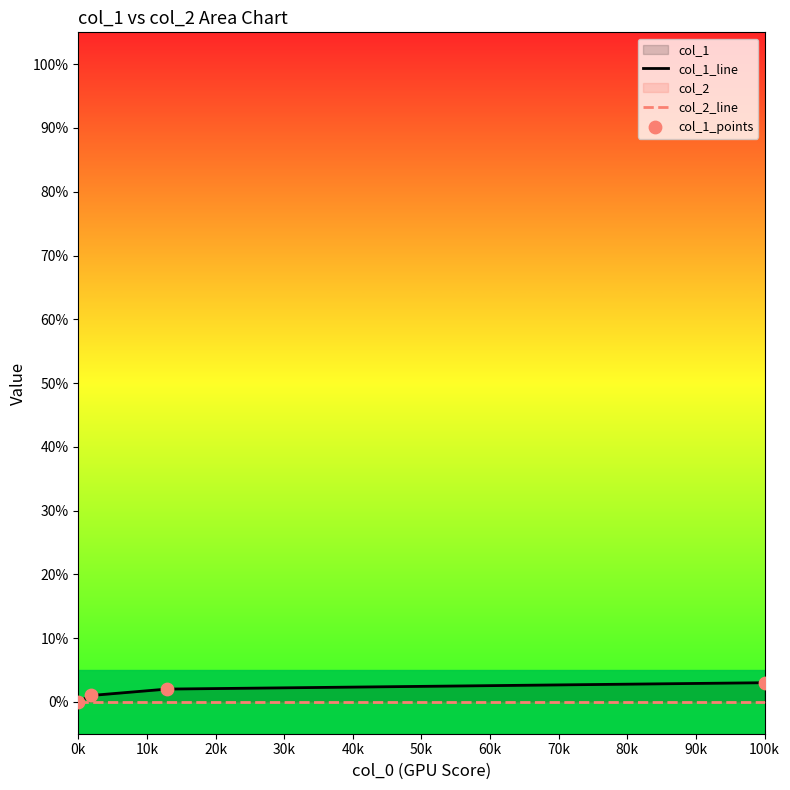

Which series reaches the maximum Y coordinate?

col_1_line